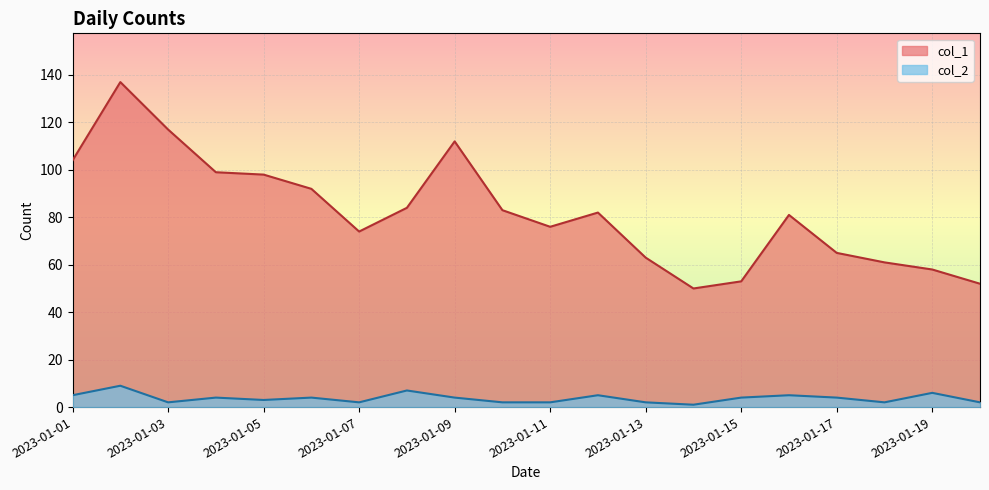

At which label does col_1 first exceed 82?

2023-01-01